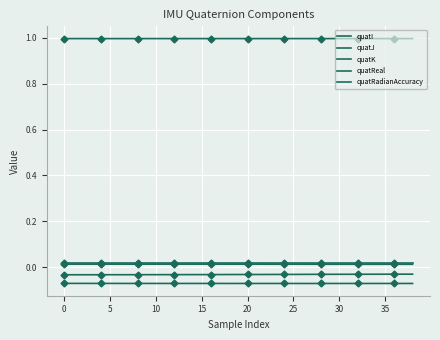

What are all the series names shown in the legend?

quatI, quatJ, quatK, quatReal, quatRadianAccuracy